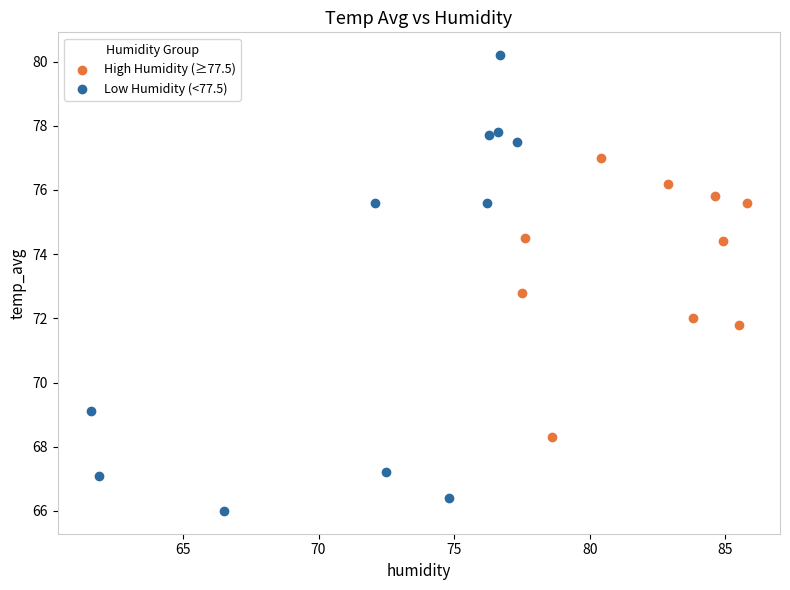

Which series contains the lowest Y value?

Low Humidity (<77.5)